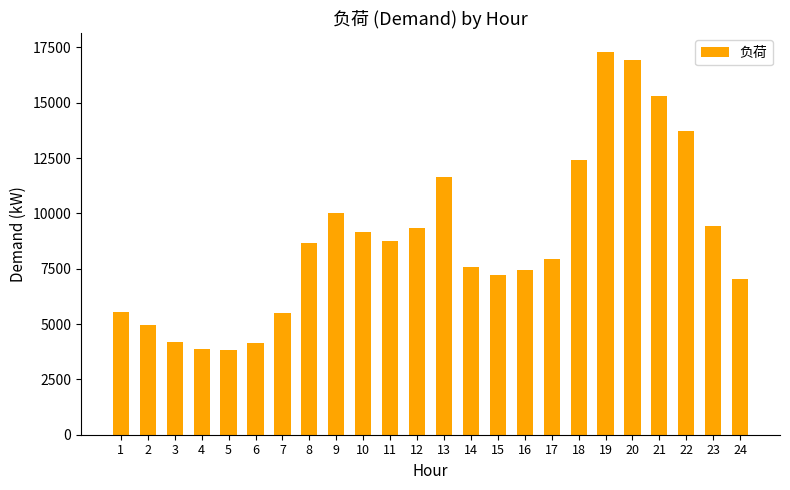

What is the difference between the maximum and minimum values?

13428